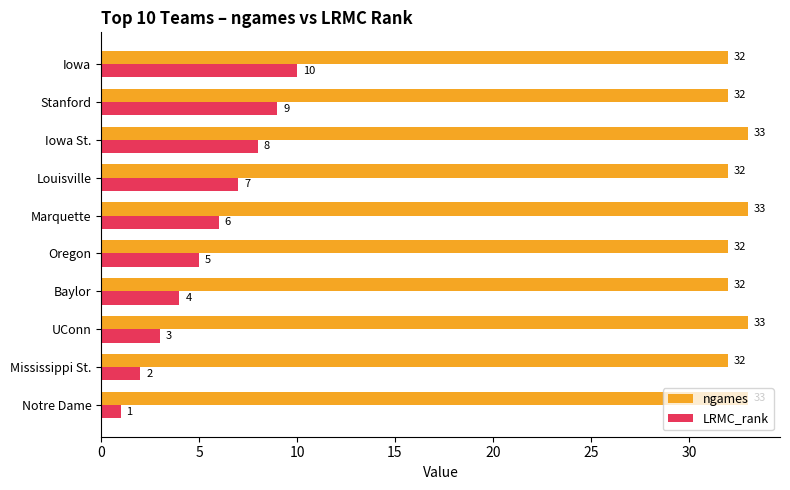

What is the sum of all LRMC_rank values?

55